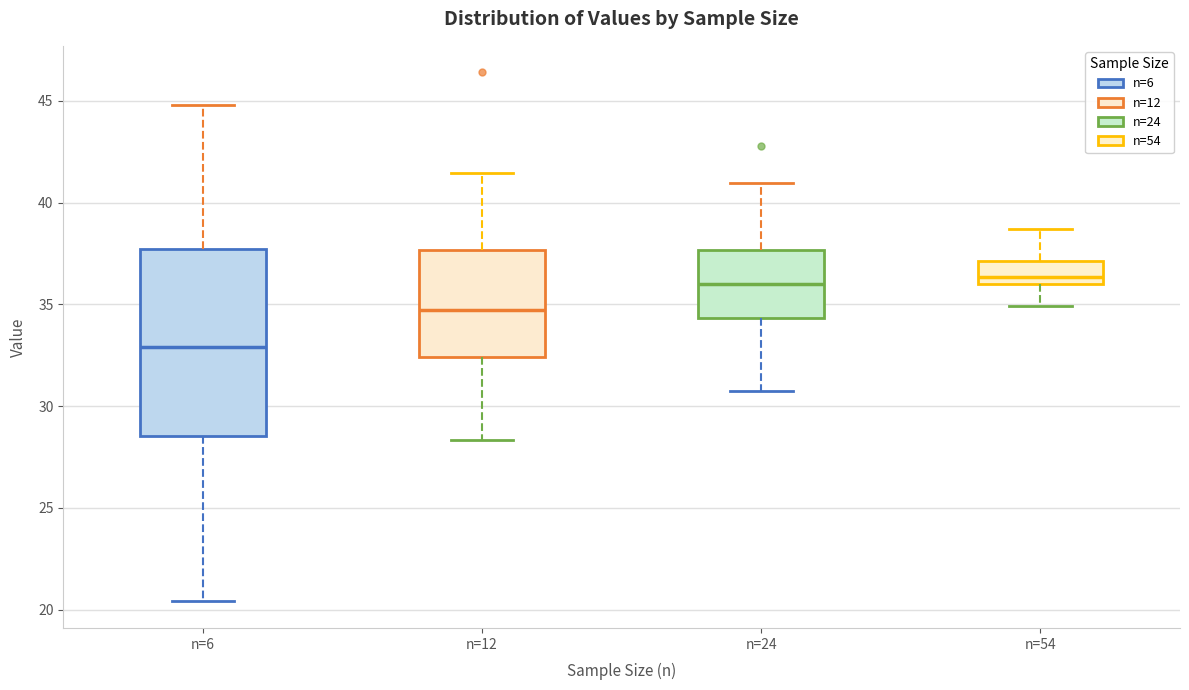

Which box's median line is the lowest?

n=6